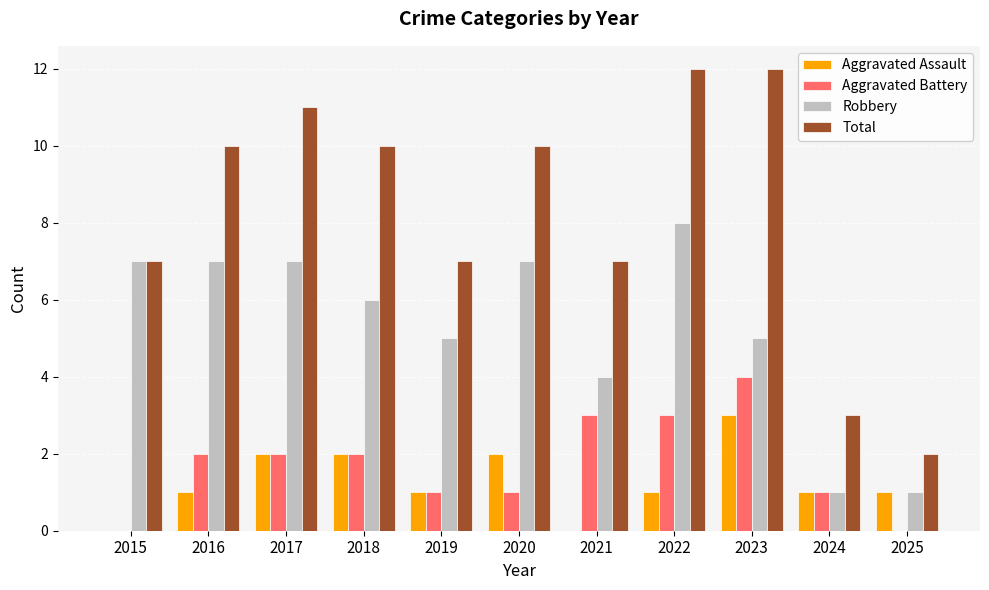

Count the number of categories in the chart.

11